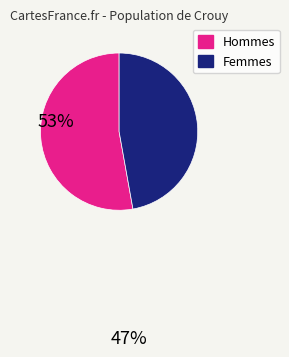

Does any single category account for the majority?

Yes